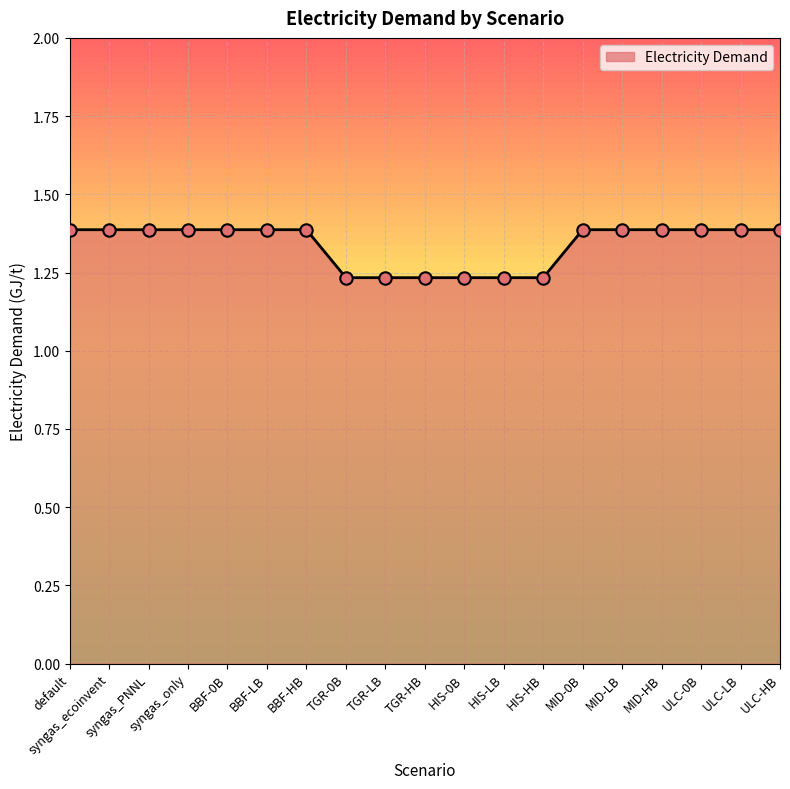

Approximately how many times larger is the value at TGR-HB compared to BBF-HB?

0.9